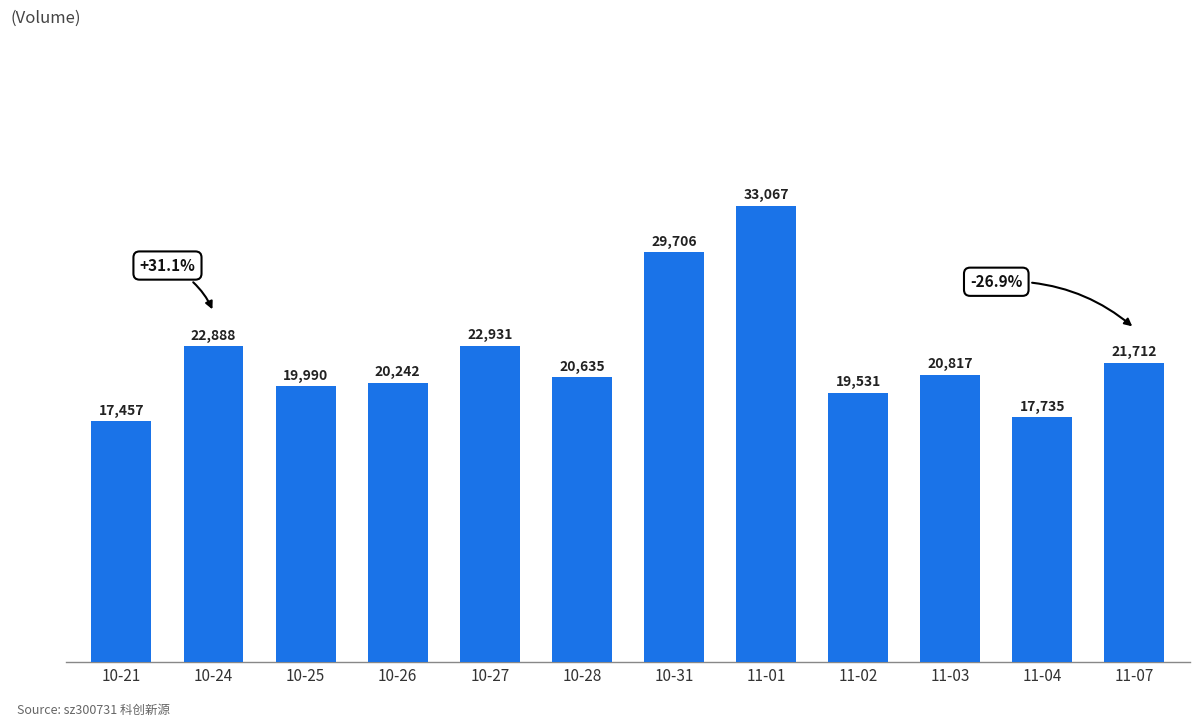

Are the bars horizontal?

No